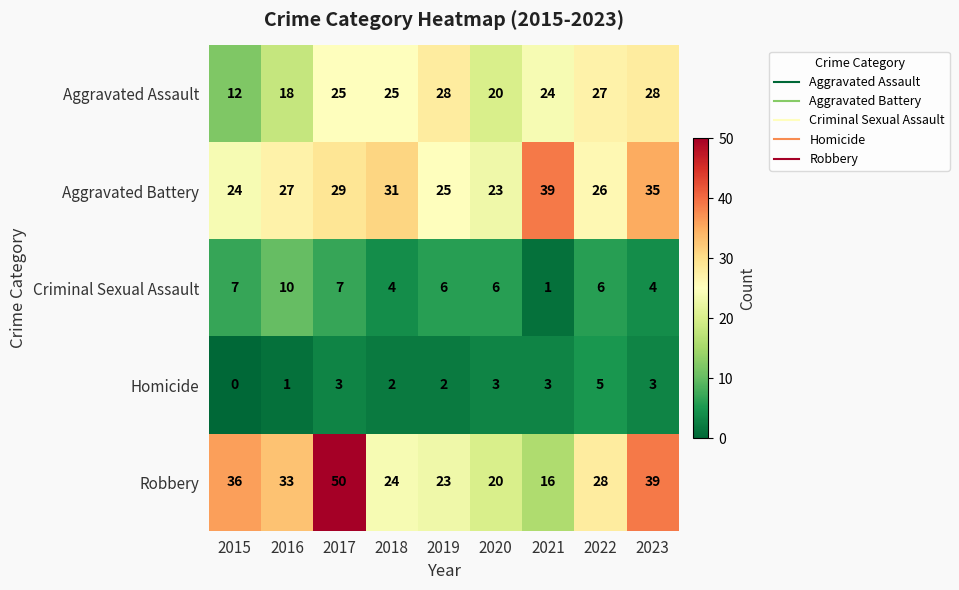

What is the difference between the maximum and second lowest values in the Robbery series?

30